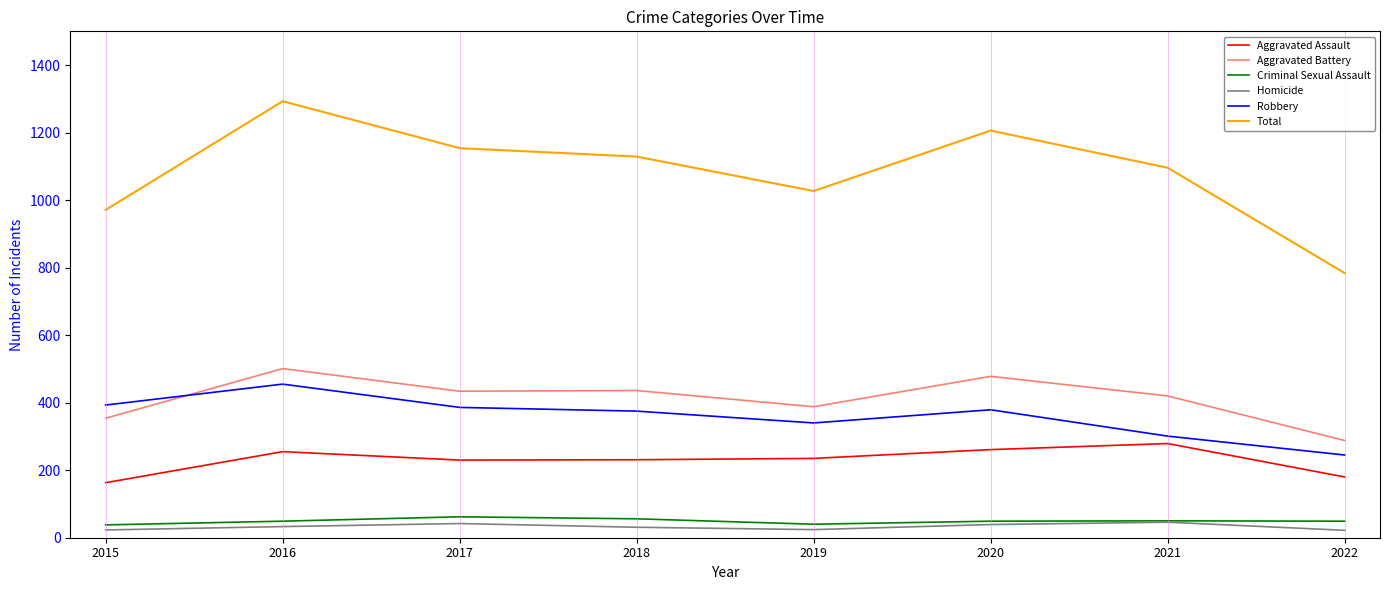

The value of Aggravated Assault at 2016 is 448. True or false?

False